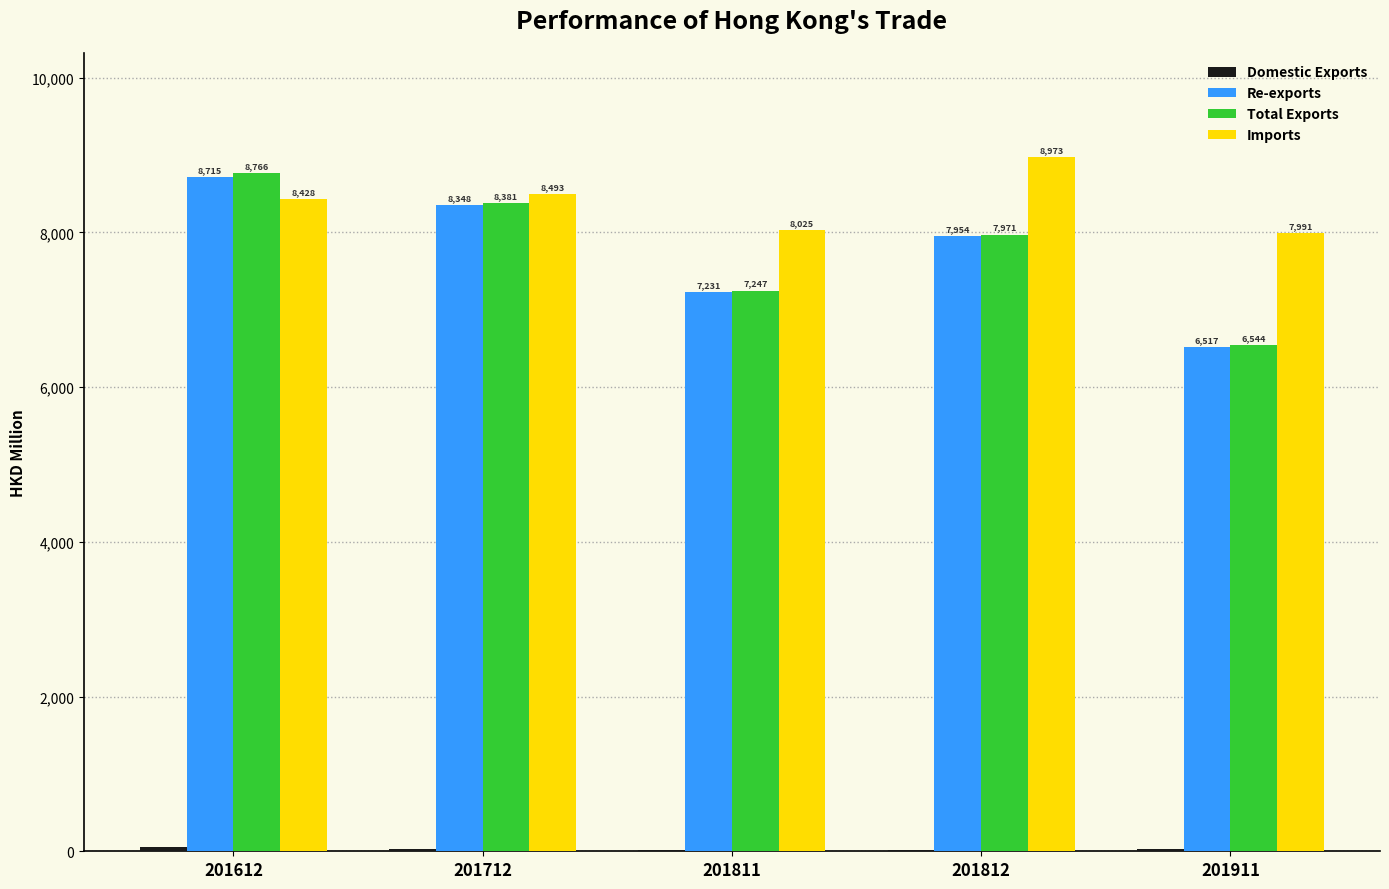

Which series changed the most between 201811 and 201812?

Imports